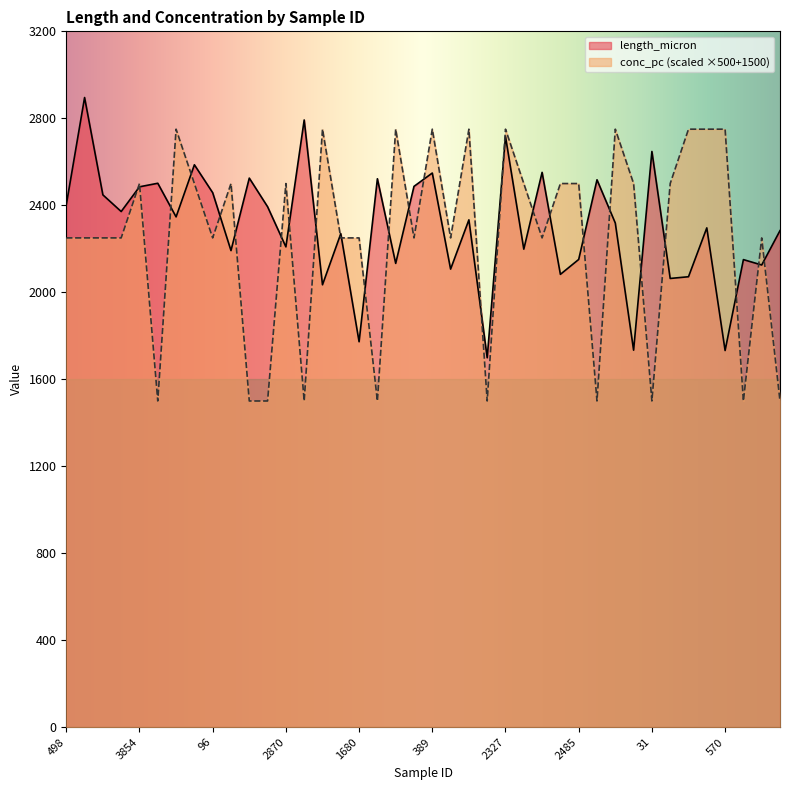

The length_micron series shows 2150.9 at 2485. True or false?

True